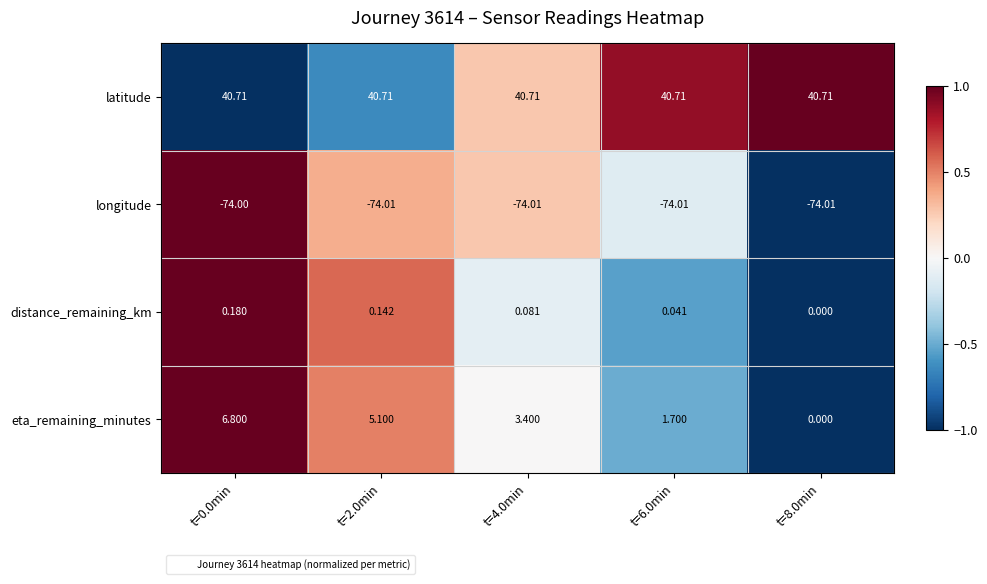

Is the value of eta_remaining_minutes at t=8.0min greater than the value of latitude at t=4.0min?

No